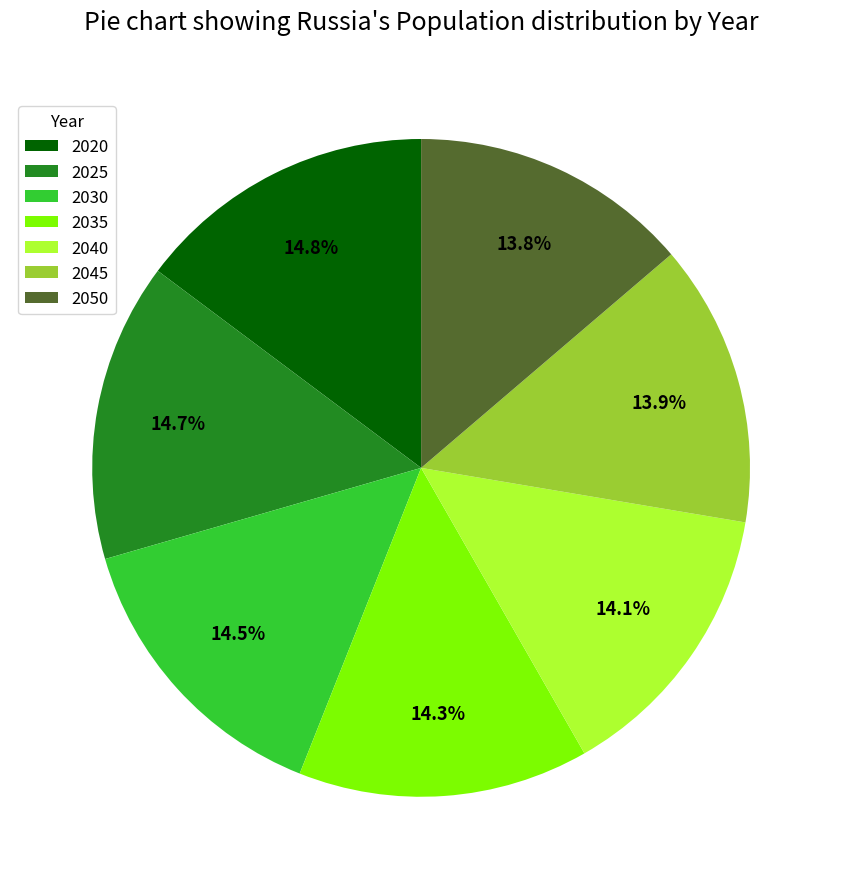

Does 2020 represent more than half of the total?

No